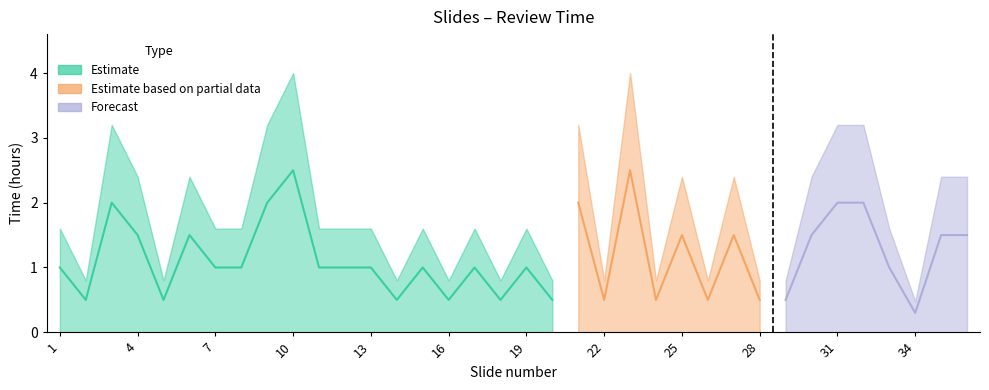

List the labels in order of value, largest first.

10, 23, 3, 9, 21, 31, 32, 4, 6, 25, 27, 30, 35, 36, 1, 7, 8, 11, 12, 13, 15, 17, 19, 33, 2, 5, 14, 16, 18, 20, 22, 24, 26, 28, 29, 34